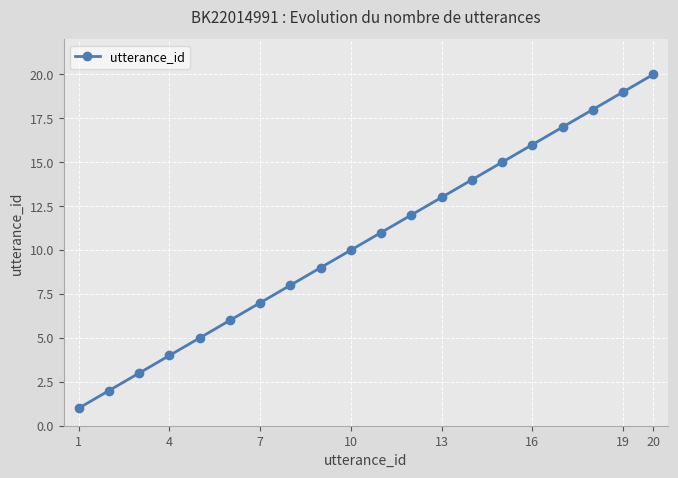

What is the maximum value shown in the chart?

20